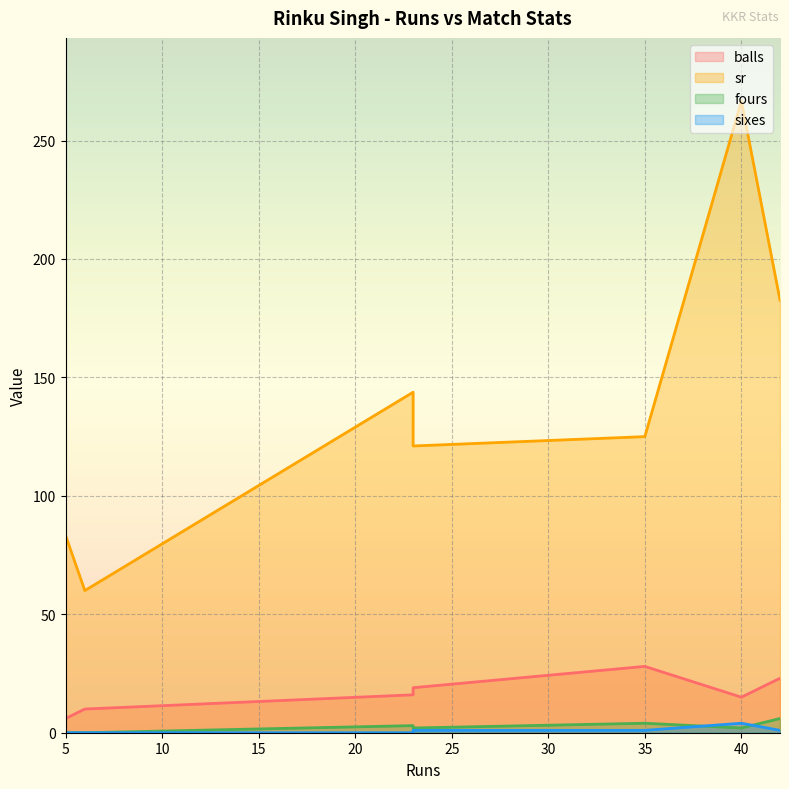

What is the total value across all series at 42?

212.6